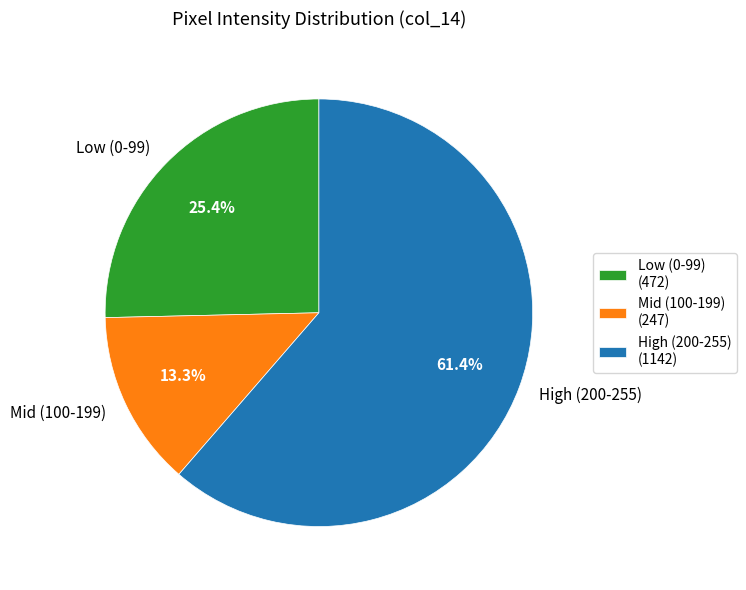

To the nearest percent, what is the average slice percentage?

33%